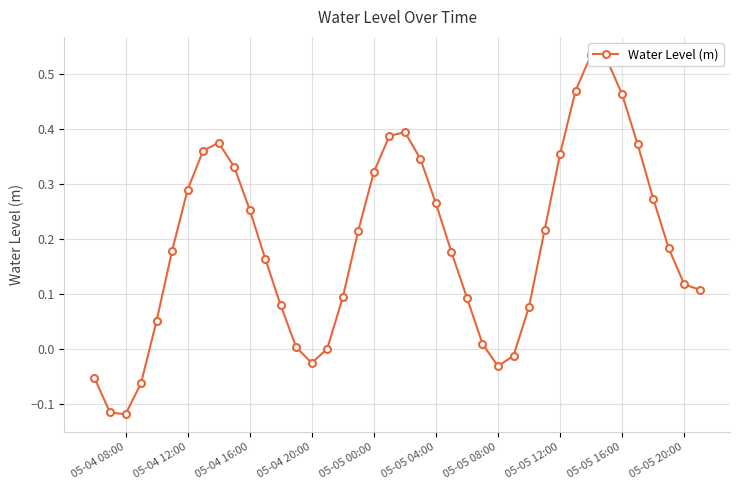

The chart shows a value of 0.2 at 39. True or false?

False